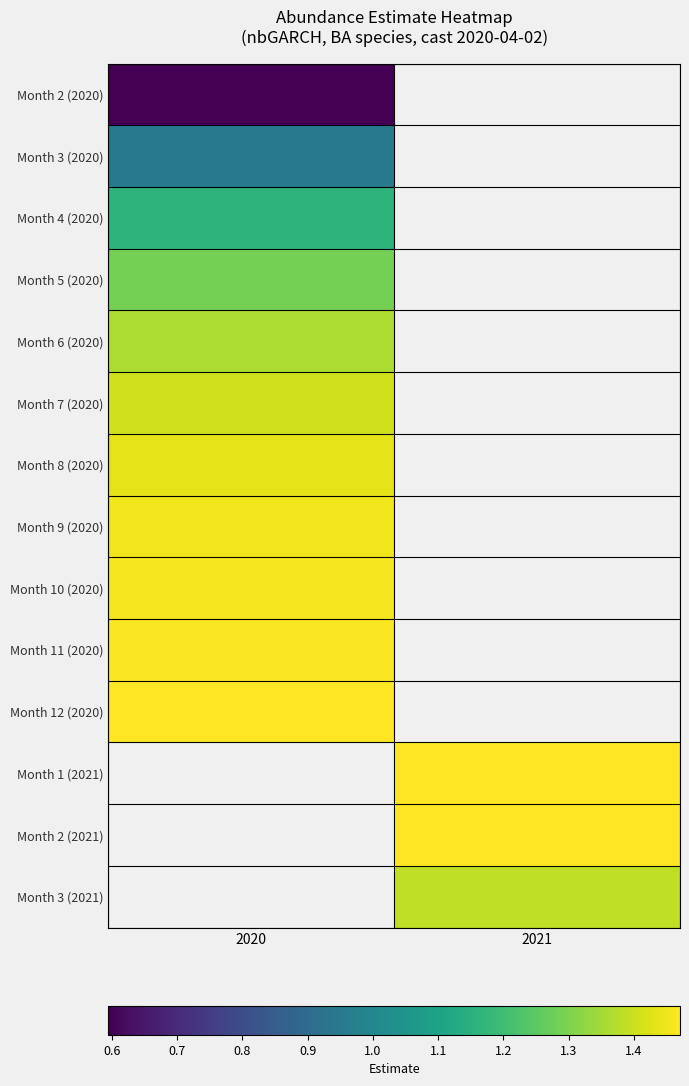

What is the spread (max minus min) of values at 2020?

0.9